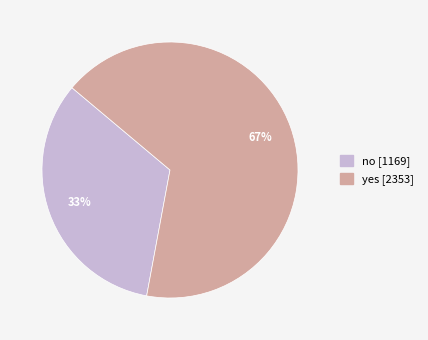

Rank the categories by value from lowest to highest.

no, yes